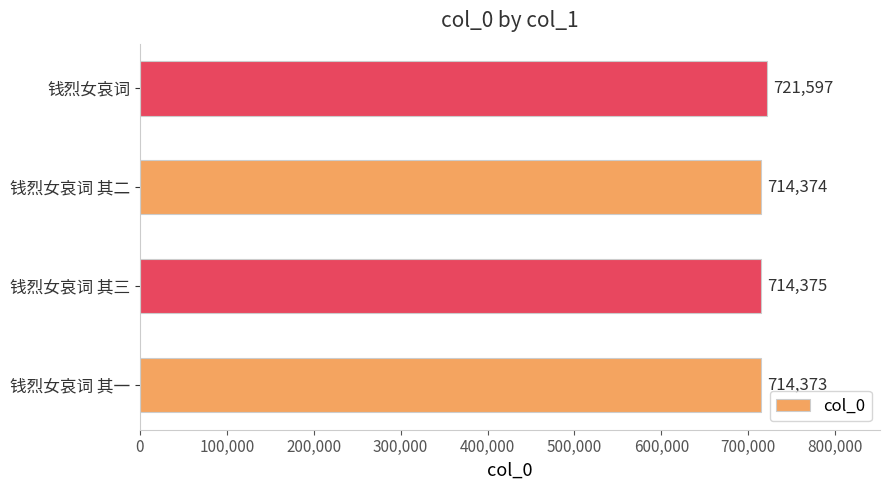

What is the approximate value at 钱烈女哀词 其三, to the nearest 10?

714380